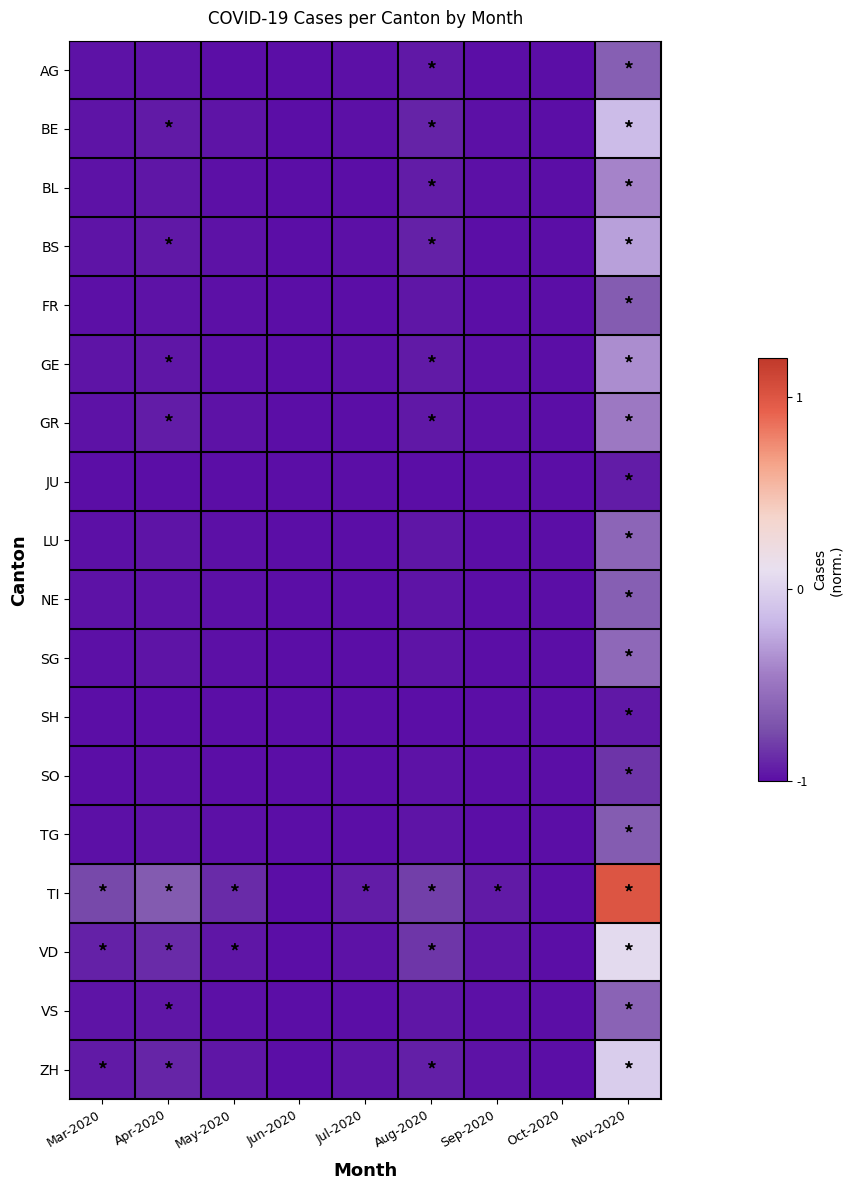

Reading right to left, list all the values displayed in this chart.

AG: Nov-2020=-0.6	Oct-2020=-1.0	Sep-2020=-1.0	Aug-2020=-1.0	Jul-2020=-1.0	Jun-2020=-1.0	May-2020=-1.0	Apr-2020=-1.0	Mar-2020=-1.0
BE: Nov-2020=-0.1	Oct-2020=-1.0	Sep-2020=-1.0	Aug-2020=-0.9	Jul-2020=-1.0	Jun-2020=-1.0	May-2020=-1.0	Apr-2020=-0.9	Mar-2020=-1.0
BL: Nov-2020=-0.4	Oct-2020=-1.0	Sep-2020=-1.0	Aug-2020=-0.9	Jul-2020=-1.0	Jun-2020=-1.0	May-2020=-1.0	Apr-2020=-1.0	Mar-2020=-1.0
BS: Nov-2020=-0.3	Oct-2020=-1.0	Sep-2020=-1.0	Aug-2020=-0.9	Jul-2020=-1.0	Jun-2020=-1.0	May-2020=-1.0	Apr-2020=-1.0	Mar-2020=-1.0
FR: Nov-2020=-0.7	Oct-2020=-1.0	Sep-2020=-1.0	Aug-2020=-1.0	Jul-2020=-1.0	Jun-2020=-1.0	May-2020=-1.0	Apr-2020=-1.0	Mar-2020=-1.0
GE: Nov-2020=-0.4	Oct-2020=-1.0	Sep-2020=-1.0	Aug-2020=-0.9	Jul-2020=-1.0	Jun-2020=-1.0	May-2020=-1.0	Apr-2020=-1.0	Mar-2020=-1.0
GR: Nov-2020=-0.5	Oct-2020=-1.0	Sep-2020=-1.0	Aug-2020=-1.0	Jul-2020=-1.0	Jun-2020=-1.0	May-2020=-1.0	Apr-2020=-0.9	Mar-2020=-1.0
JU: Nov-2020=-0.9	Oct-2020=-1.0	Sep-2020=-1.0	Aug-2020=-1.0	Jul-2020=-1.0	Jun-2020=-1.0	May-2020=-1.0	Apr-2020=-1.0	Mar-2020=-1.0
LU: Nov-2020=-0.6	Oct-2020=-1.0	Sep-2020=-1.0	Aug-2020=-1.0	Jul-2020=-1.0	Jun-2020=-1.0	May-2020=-1.0	Apr-2020=-1.0	Mar-2020=-1.0
NE: Nov-2020=-0.6	Oct-2020=-1.0	Sep-2020=-1.0	Aug-2020=-1.0	Jul-2020=-1.0	Jun-2020=-1.0	May-2020=-1.0	Apr-2020=-1.0	Mar-2020=-1.0
SG: Nov-2020=-0.6	Oct-2020=-1.0	Sep-2020=-1.0	Aug-2020=-1.0	Jul-2020=-1.0	Jun-2020=-1.0	May-2020=-1.0	Apr-2020=-1.0	Mar-2020=-1.0
SH: Nov-2020=-0.9	Oct-2020=-1.0	Sep-2020=-1.0	Aug-2020=-1.0	Jul-2020=-1.0	Jun-2020=-1.0	May-2020=-1.0	Apr-2020=-1.0	Mar-2020=-1.0
SO: Nov-2020=-0.8	Oct-2020=-1.0	Sep-2020=-1.0	Aug-2020=-1.0	Jul-2020=-1.0	Jun-2020=-1.0	May-2020=-1.0	Apr-2020=-1.0	Mar-2020=-1.0
TG: Nov-2020=-0.7	Oct-2020=-1.0	Sep-2020=-1.0	Aug-2020=-1.0	Jul-2020=-1.0	Jun-2020=-1.0	May-2020=-1.0	Apr-2020=-1.0	Mar-2020=-1.0
TI: Nov-2020=1.0	Oct-2020=-1.0	Sep-2020=-0.9	Aug-2020=-0.8	Jul-2020=-0.9	Jun-2020=-1.0	May-2020=-0.9	Apr-2020=-0.7	Mar-2020=-0.8
VD: Nov-2020=0.1	Oct-2020=-1.0	Sep-2020=-1.0	Aug-2020=-0.8	Jul-2020=-1.0	Jun-2020=-1.0	May-2020=-1.0	Apr-2020=-0.9	Mar-2020=-0.9
VS: Nov-2020=-0.6	Oct-2020=-1.0	Sep-2020=-1.0	Aug-2020=-1.0	Jul-2020=-1.0	Jun-2020=-1.0	May-2020=-1.0	Apr-2020=-1.0	Mar-2020=-1.0
ZH: Nov-2020=-0.0	Oct-2020=-1.0	Sep-2020=-1.0	Aug-2020=-0.9	Jul-2020=-1.0	Jun-2020=-1.0	May-2020=-1.0	Apr-2020=-0.9	Mar-2020=-0.9